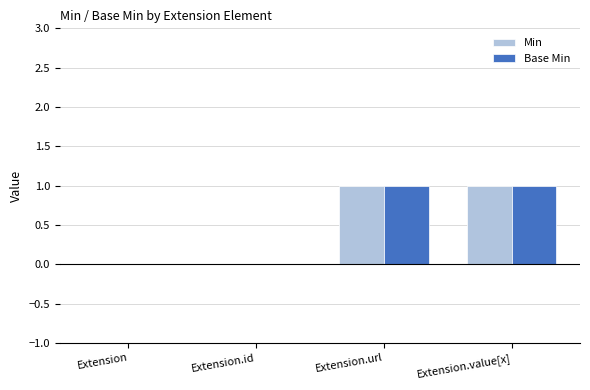

Is it true that Base Min equals 1 at Extension.id?

False